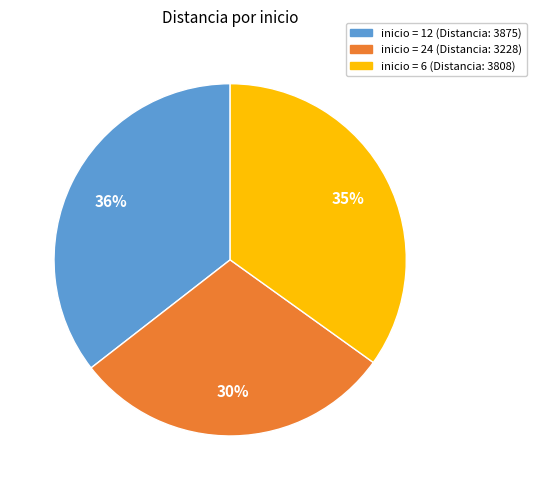

To the nearest percent, what is the average slice percentage?

33%